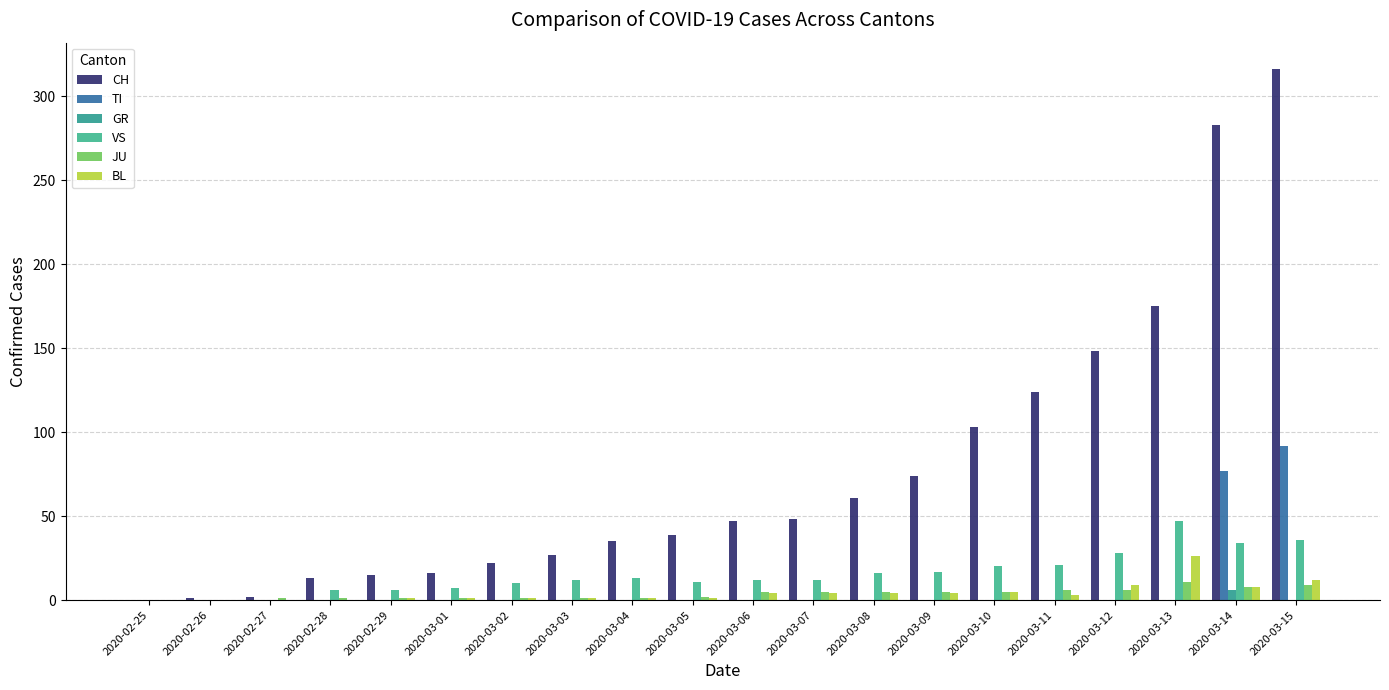

What position from the left is 2020-03-10?

15